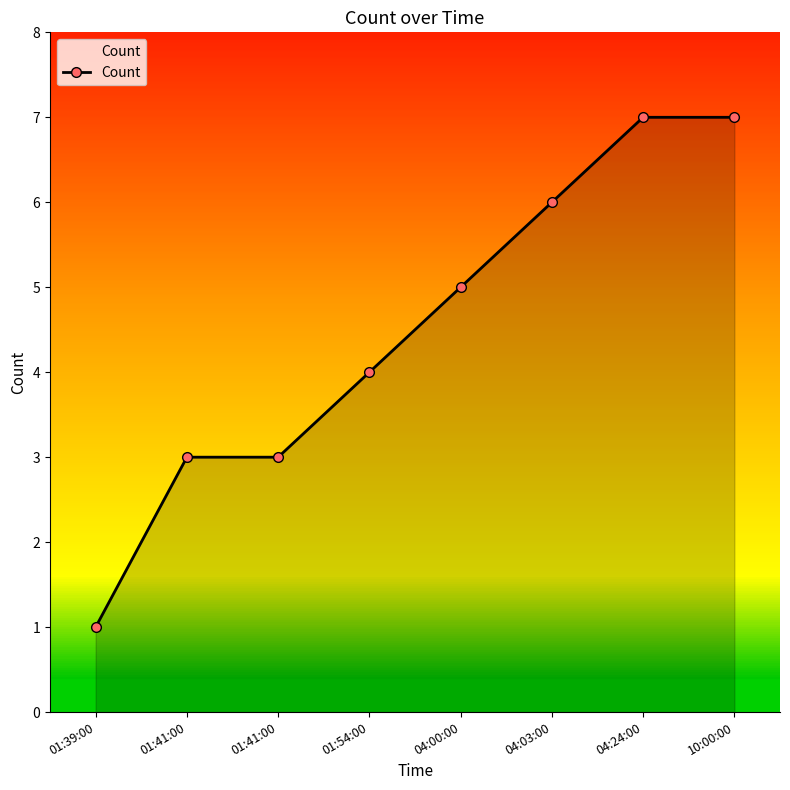

How many series are shown in this chart?

1